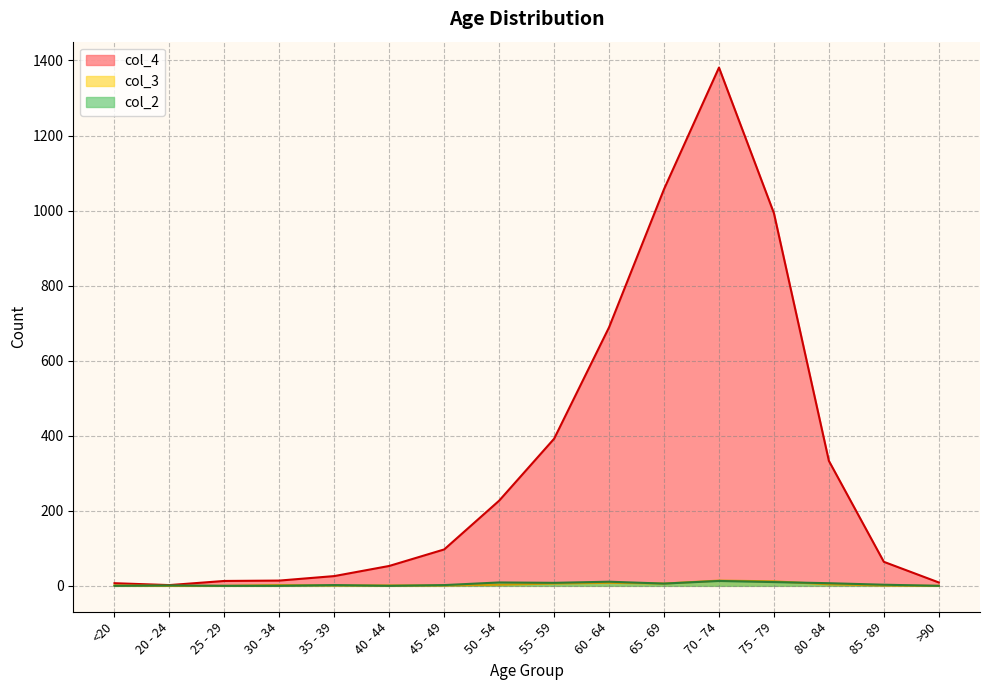

True or false: col_4 has more than 1 points higher than both neighbors.

False